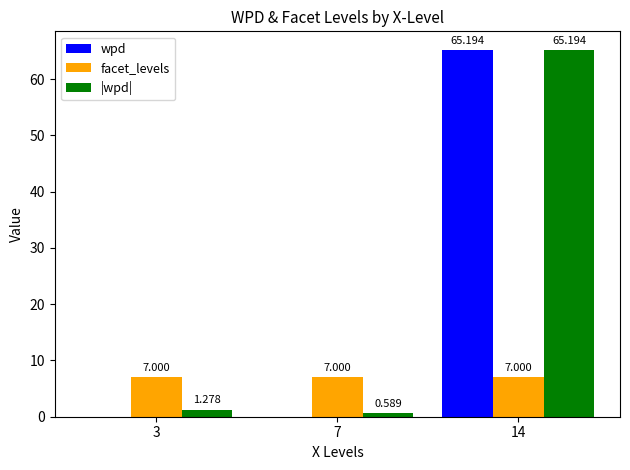

Between 3 and 7, which series saw the biggest shift?

wpd